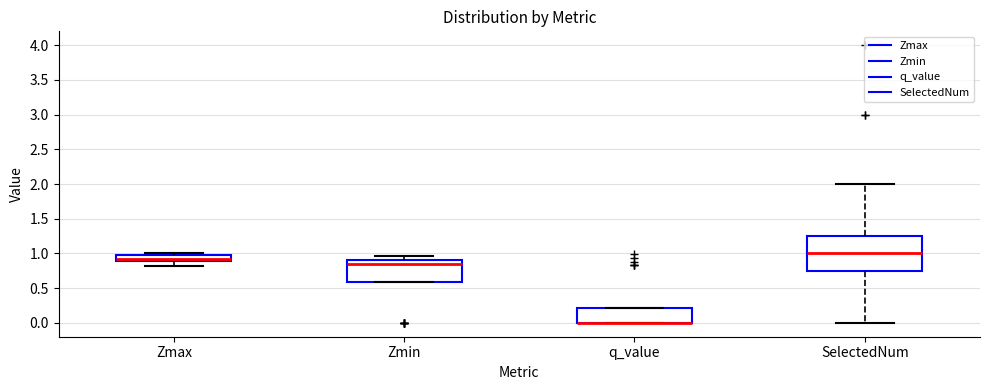

Comparing the boxes themselves (not the whiskers), which one is the tallest?

SelectedNum